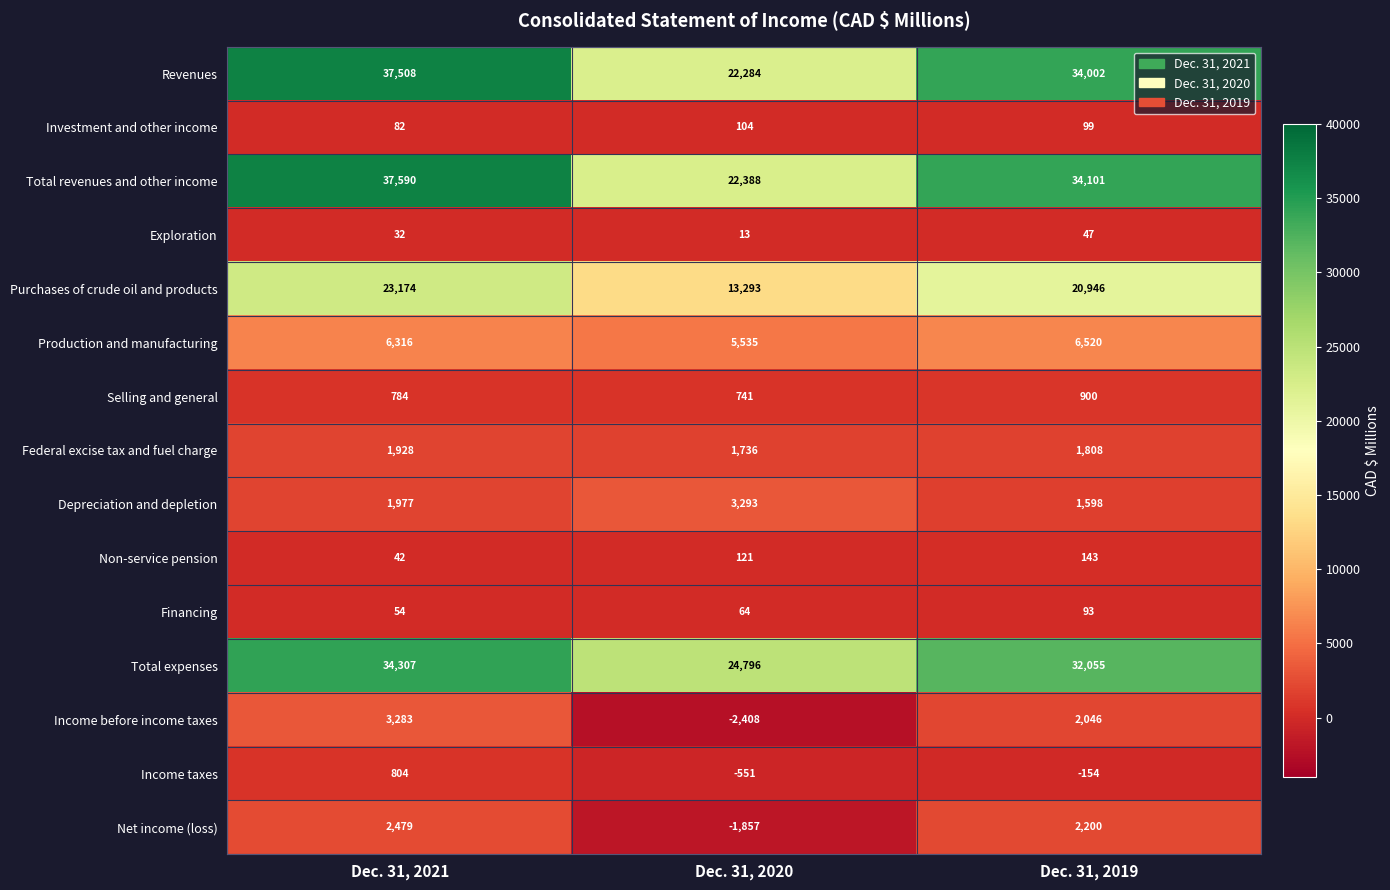

At which label does Net income (loss) first exceed 2200?

Dec. 31, 2021